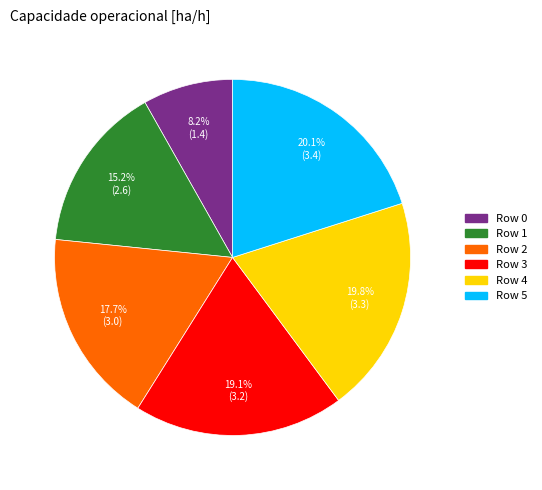

To the nearest percent, what percentage of the pie is Row 5?

20%